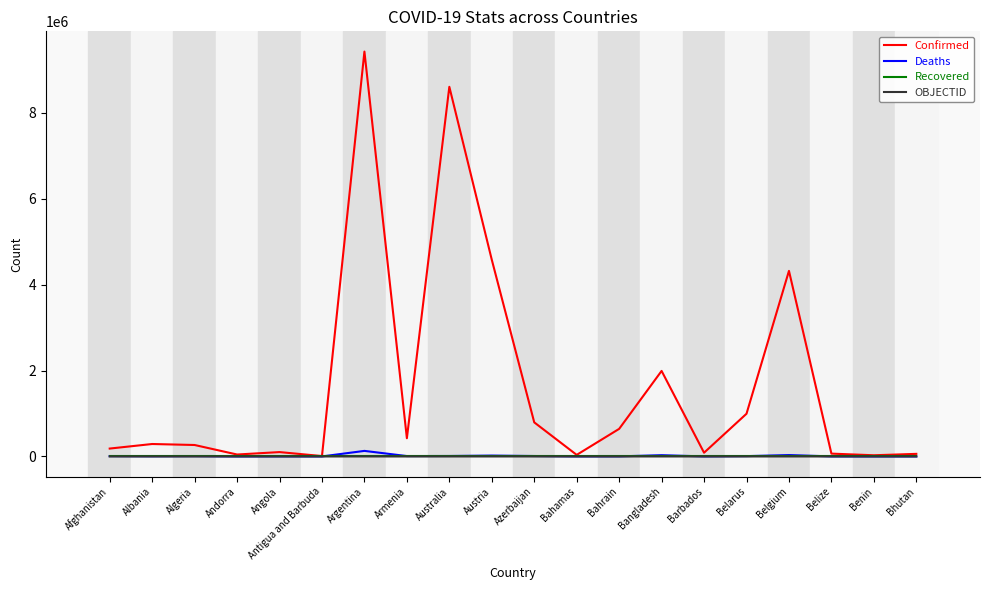

What is the sum of the Deaths values at Barbados and Algeria?

7353